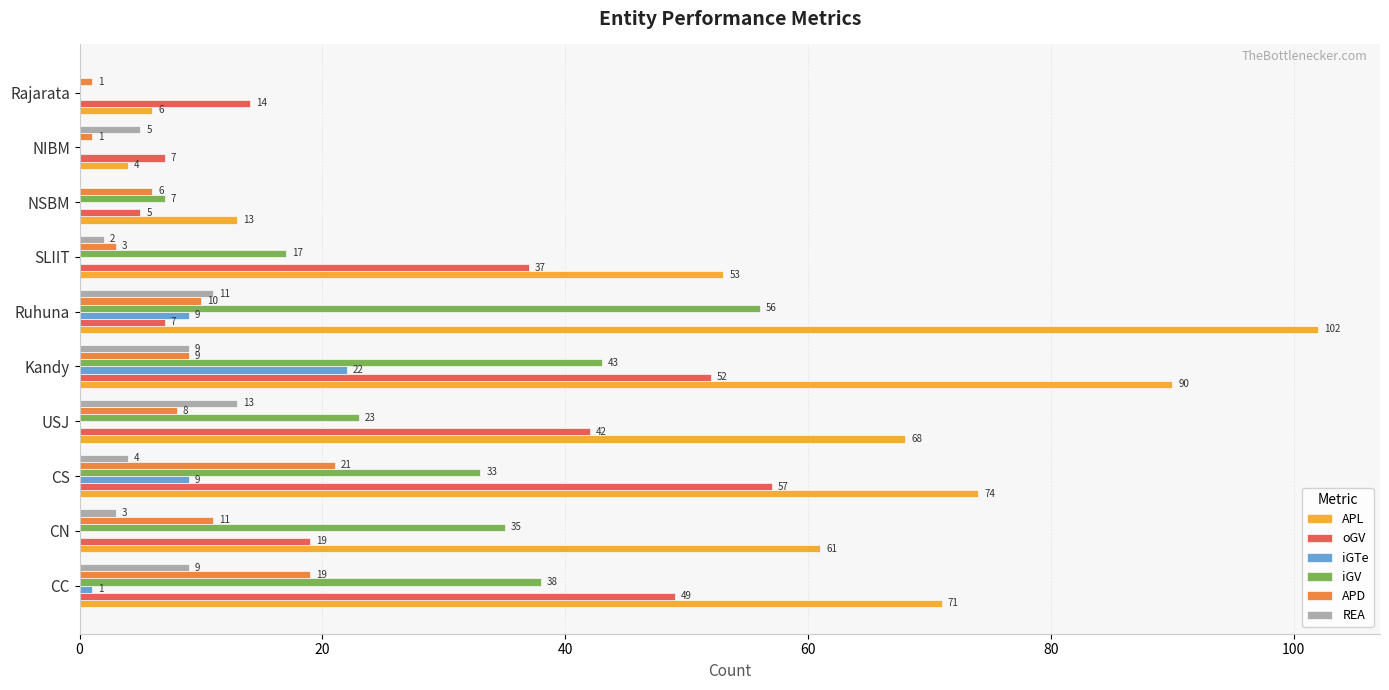

Is it true that REA equals 2 at SLIIT?

True